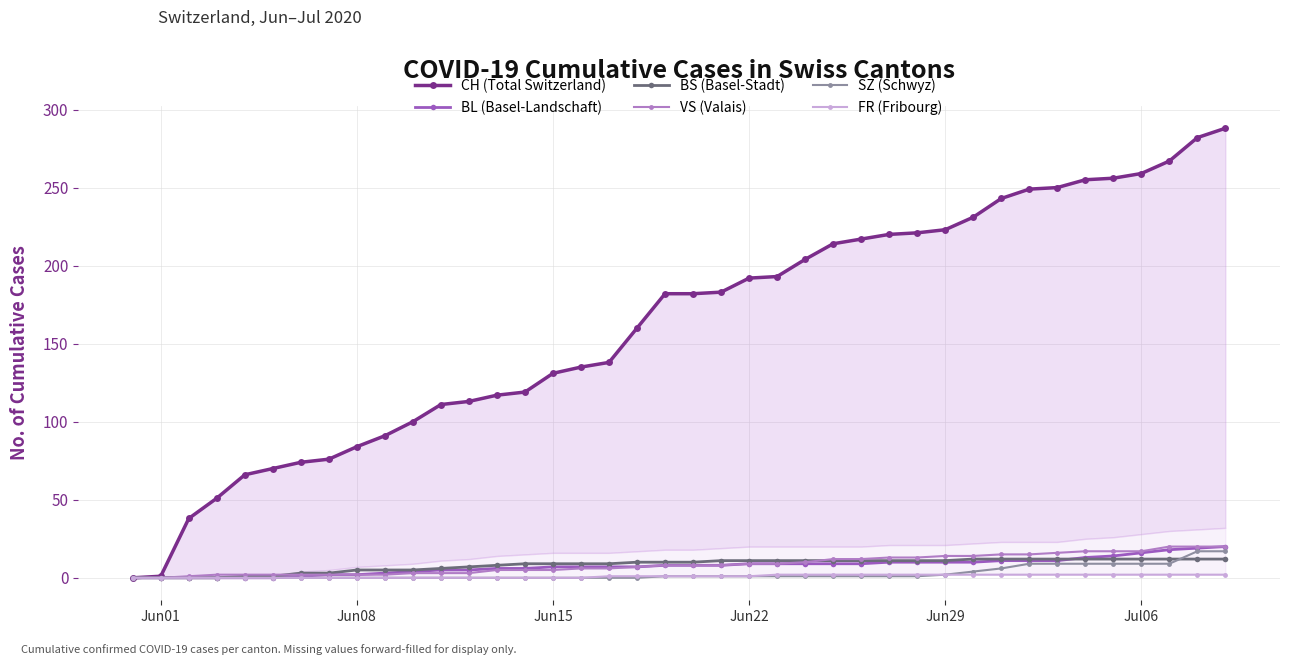

What is the maximum value for VS (Valais)?

20